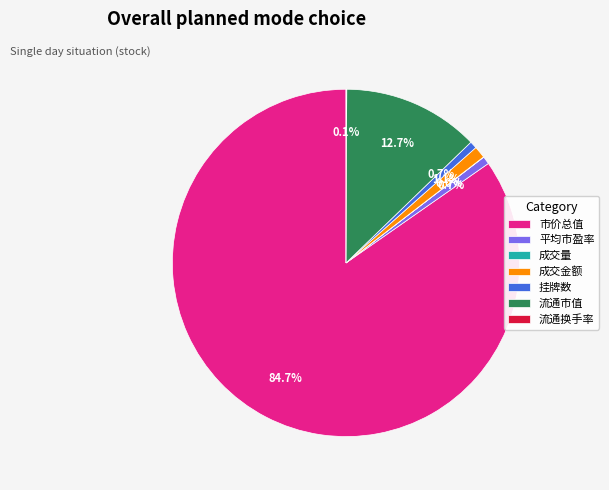

True or false: 平均市盈率 accounts for 1% of the total.

True